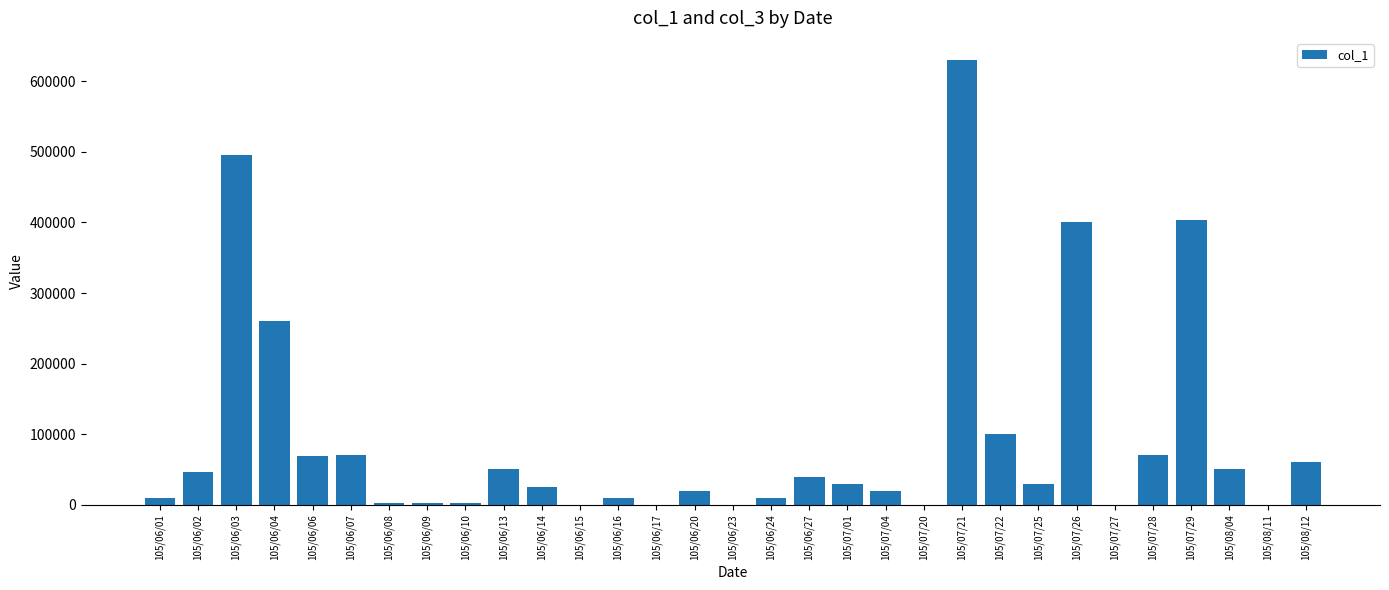

Between 105/07/28 and 105/07/27, which is larger?

105/07/28